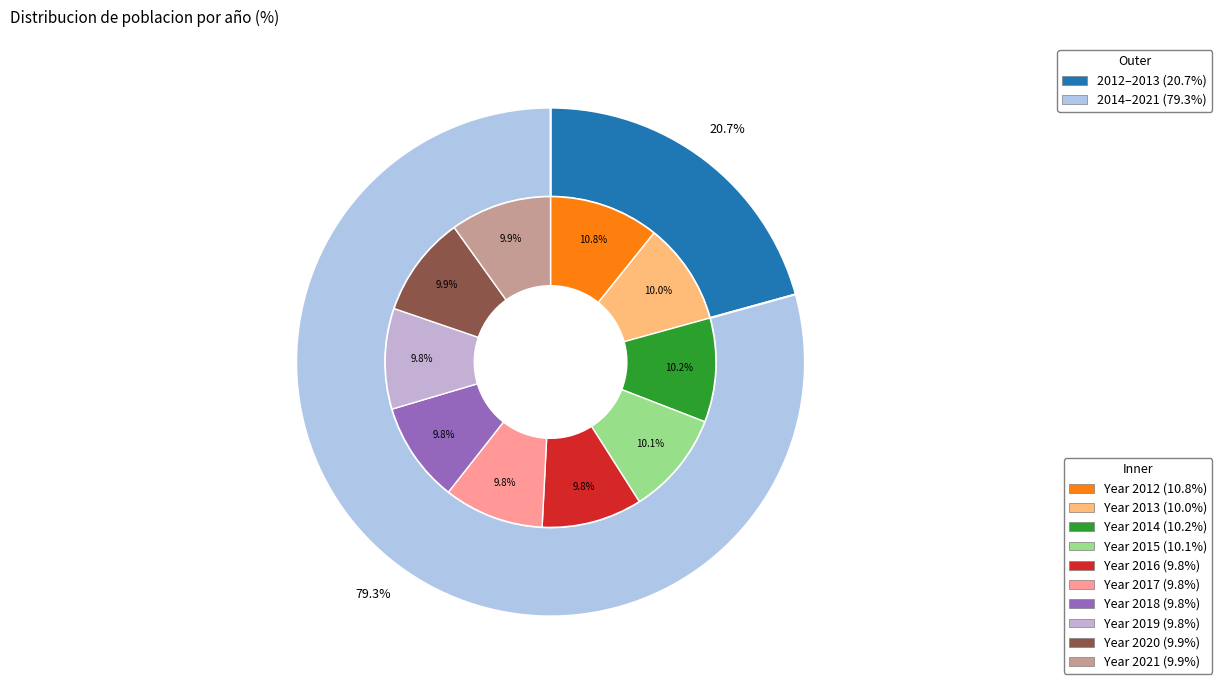

How many slices are in this pie chart?

10